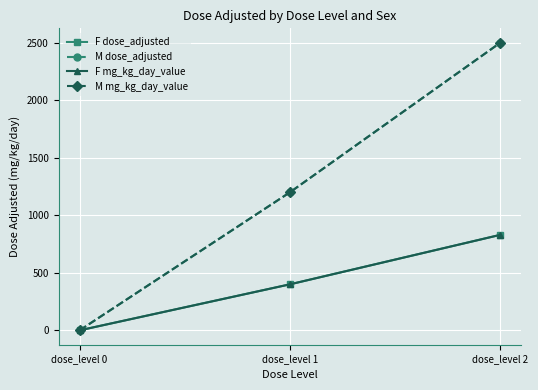

Does the chart have visible grid lines?

Yes